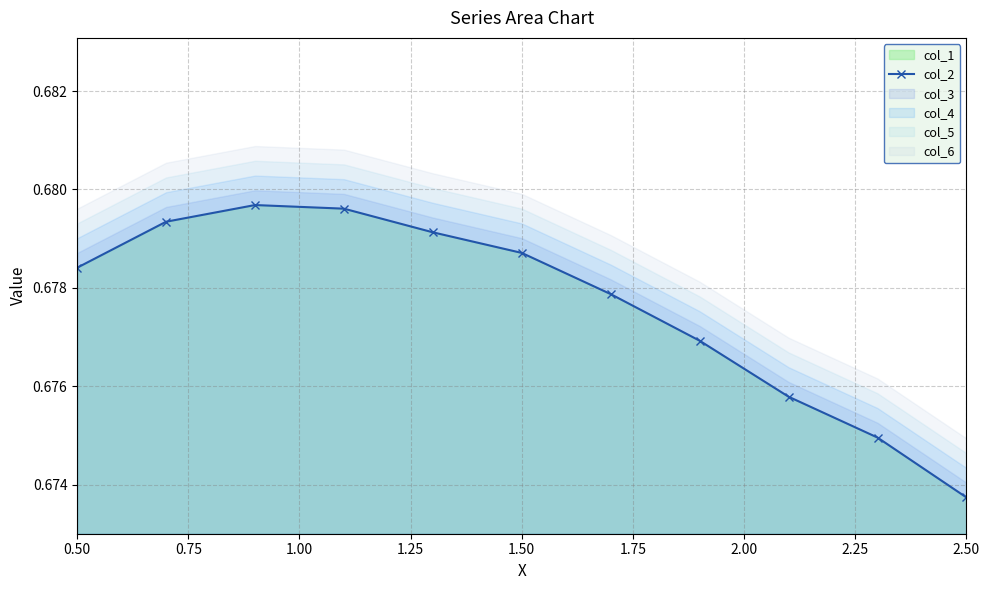

True or false: col_2 has a value of 0.3 at 2.50.

False